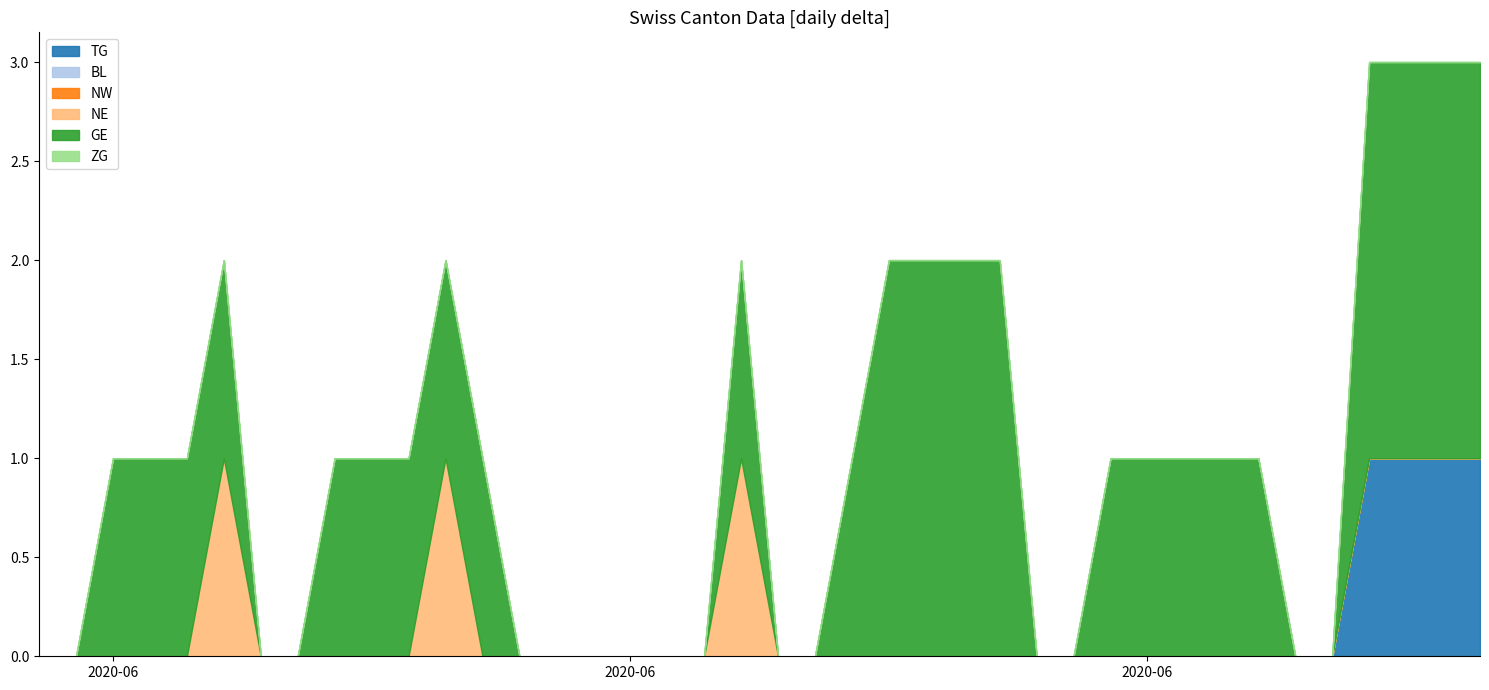

The value of GE at 2020-06-08 is 0. True or false?

False